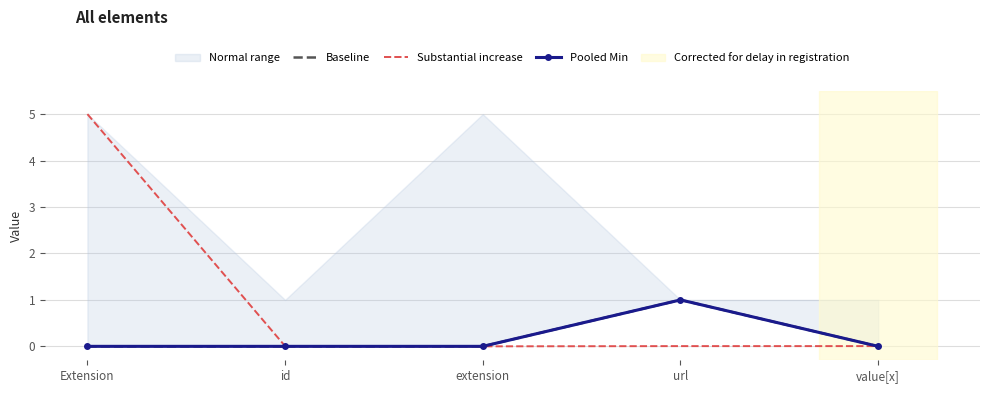

What is the sum of all Pooled Min values?

1.0